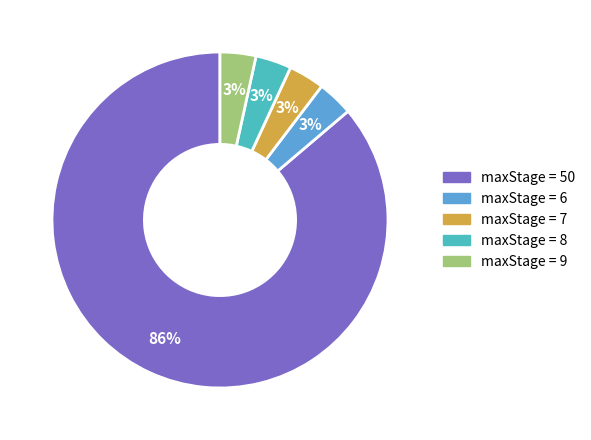

To the nearest percent, what is the average slice percentage?

20%